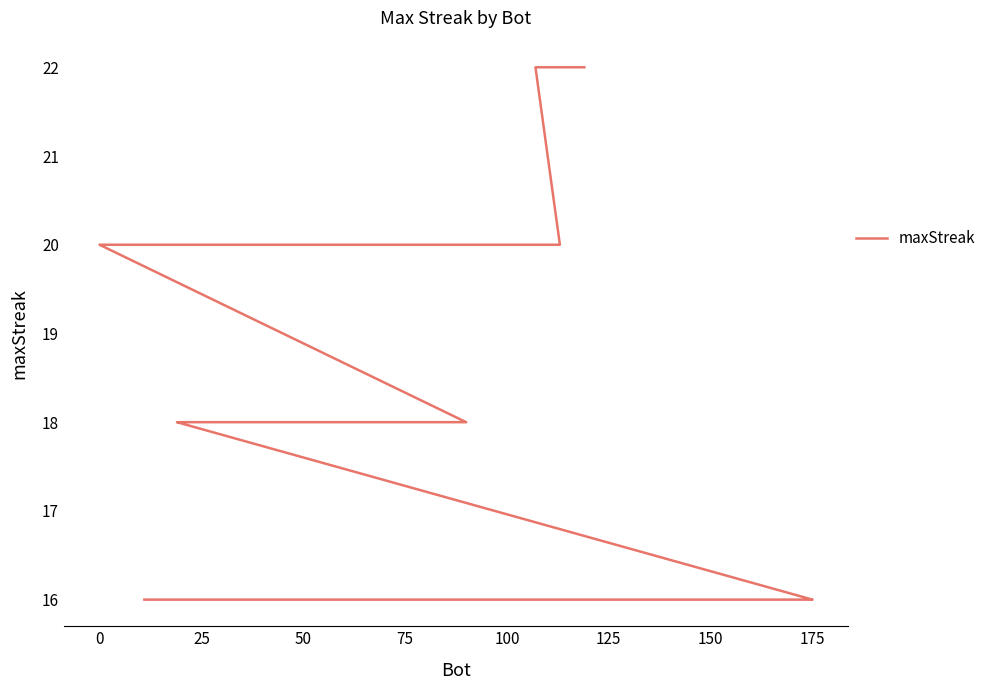

True or false: the data has more than 0 interior local peaks.

False